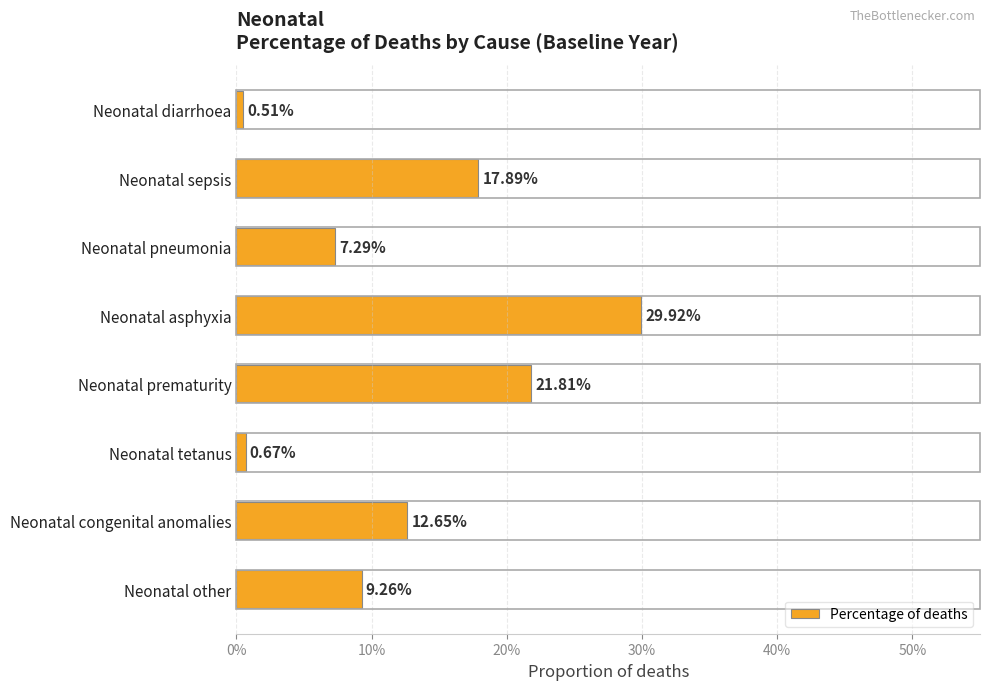

What is the average value?

0.1